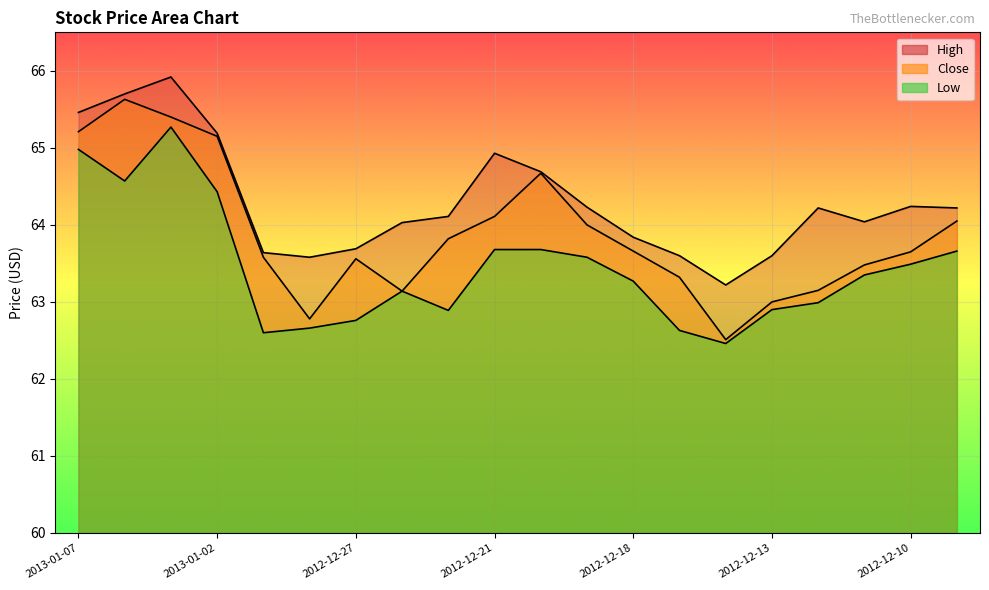

What is the difference between the High values at 2012-12-17 and 2012-12-10?

0.6